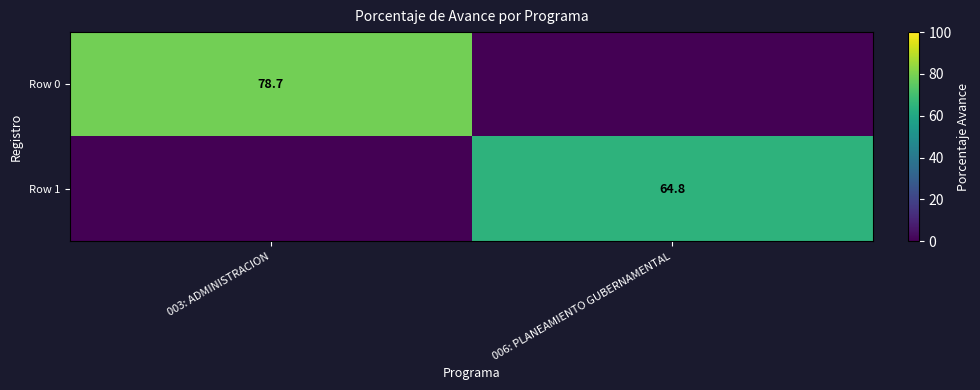

True or false: Row 1 has a value of 13.0 at 006: PLANEAMIENTO GUBERNAMENTAL.

False